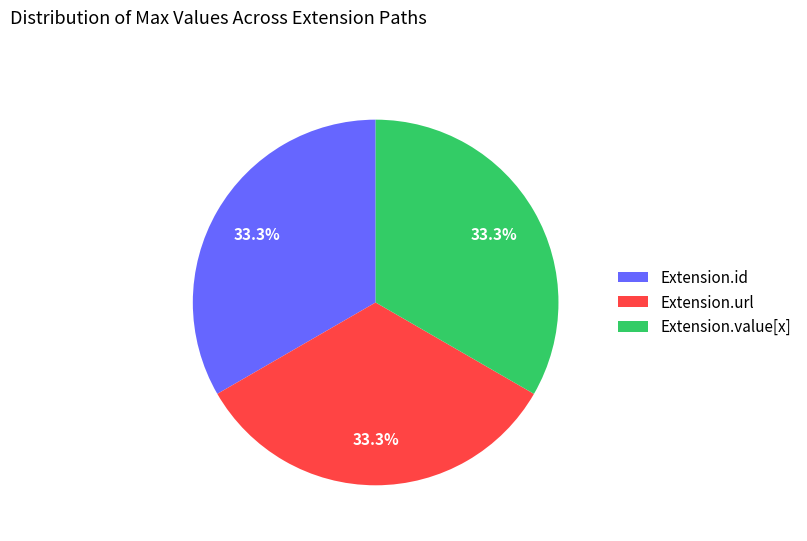

Does Extension.value[x] account for over 50% of the chart?

No